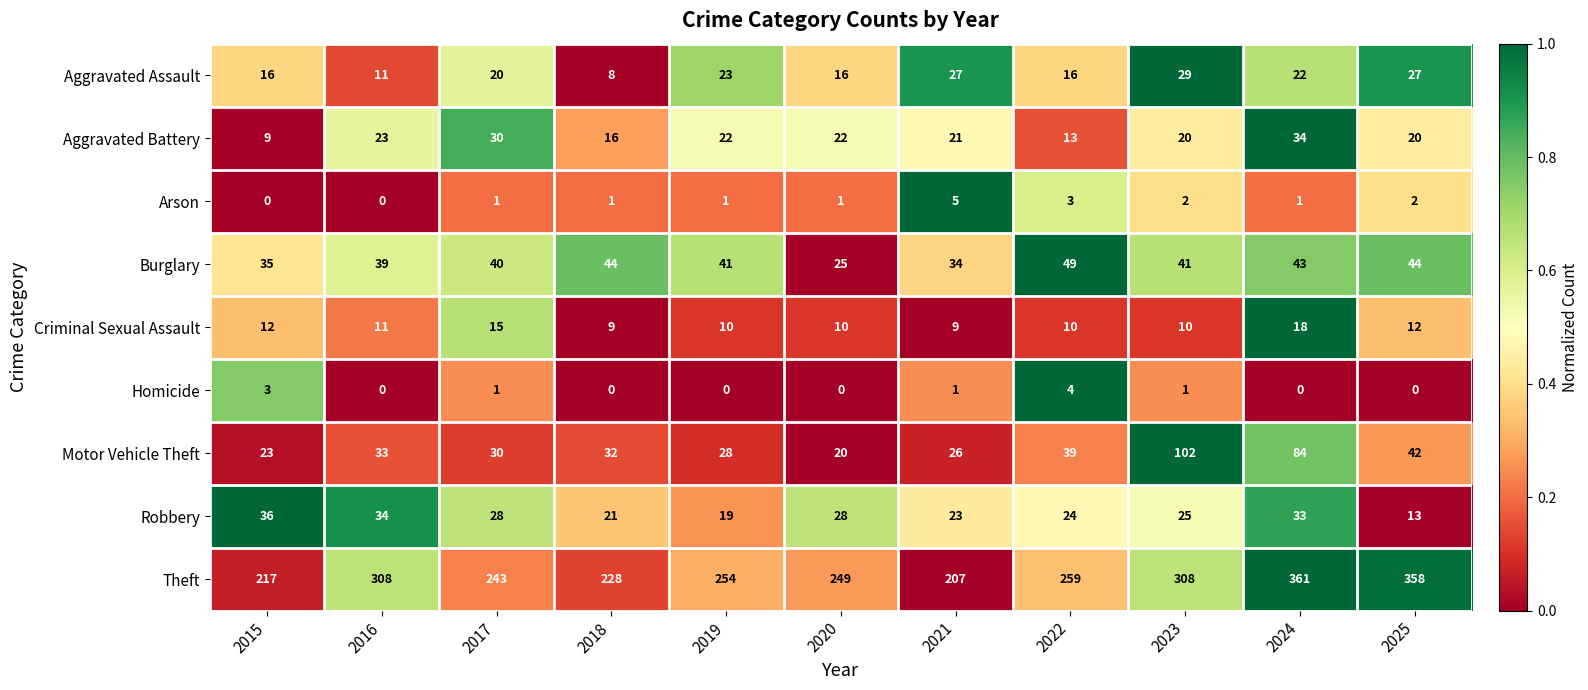

The value of Robbery at 2025 is 21. True or false?

False